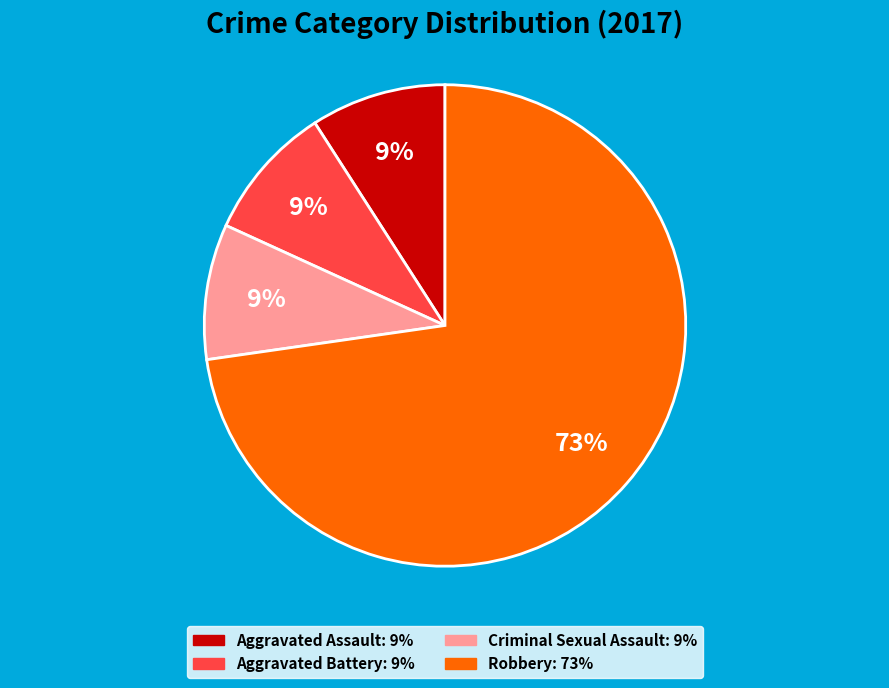

To the nearest percent, what is the difference between the Robbery and Aggravated Battery slice percentages?

64%